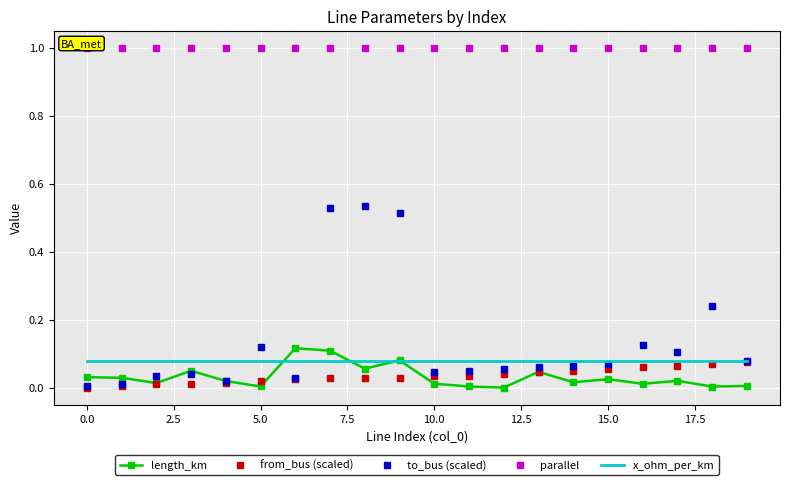

Where is the first local maximum for to_bus (scaled)?

5.0